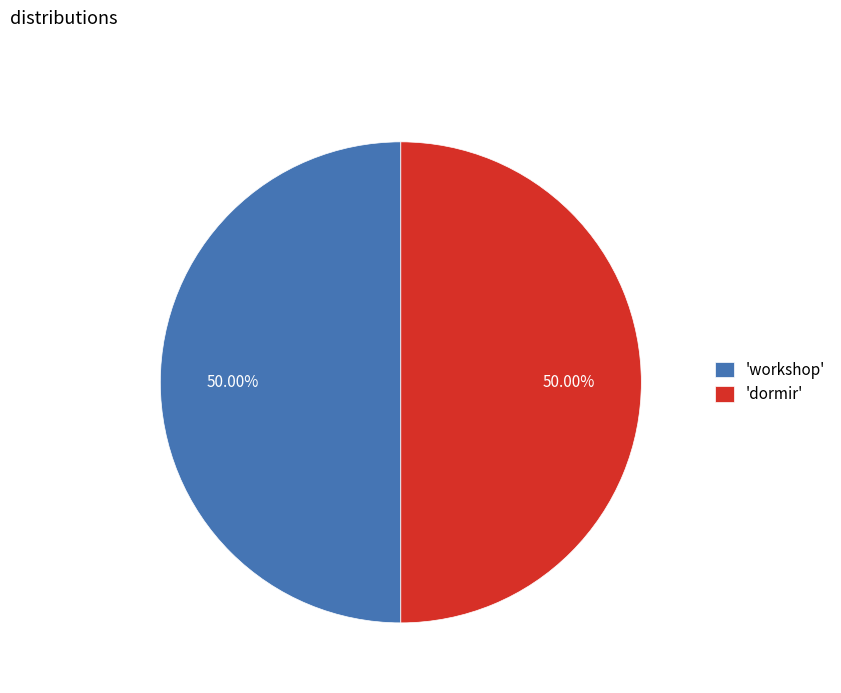

Is the sum of 'dormir' and 'workshop' greater than half?

Yes